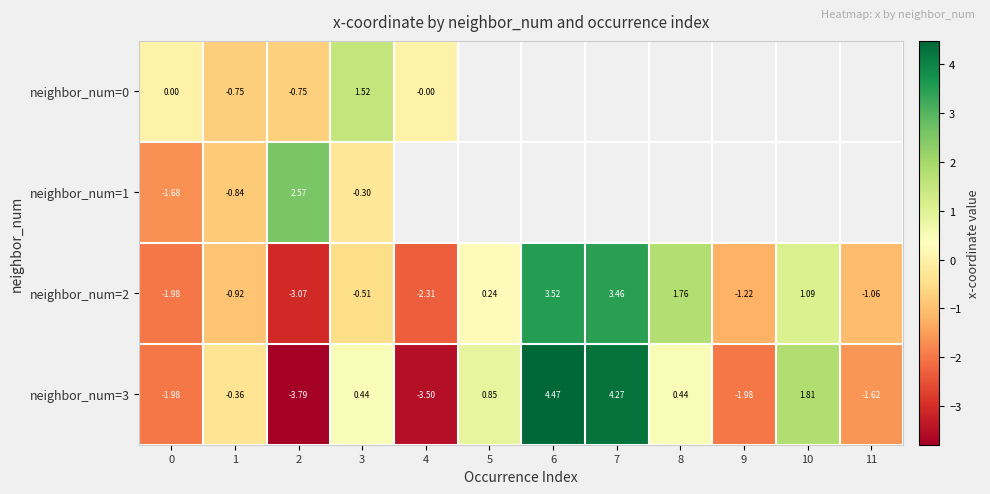

Count the number of data series in this chart.

4